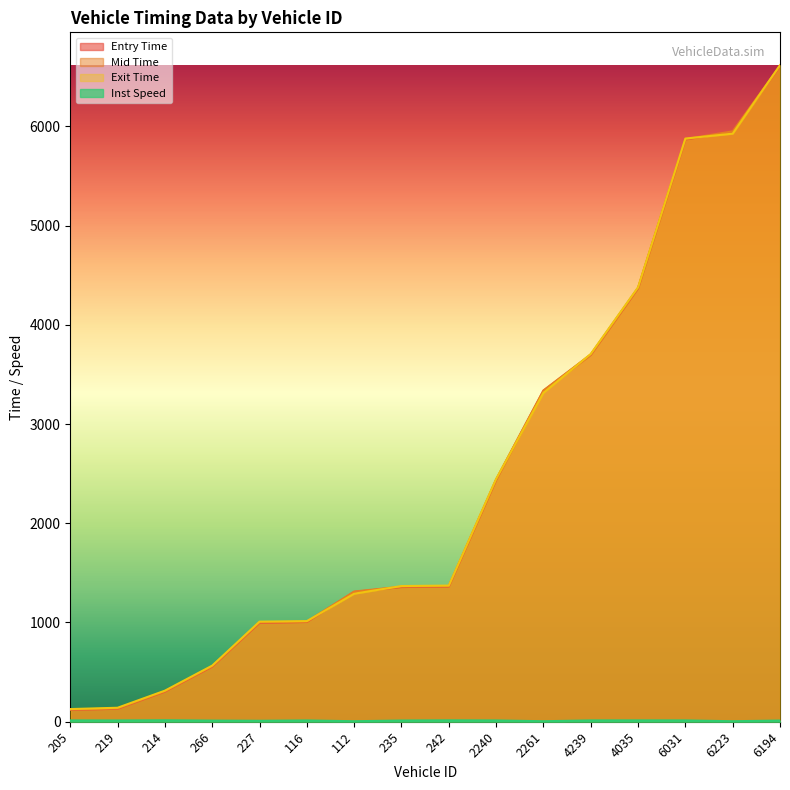

What is the smallest value displayed?

5.0